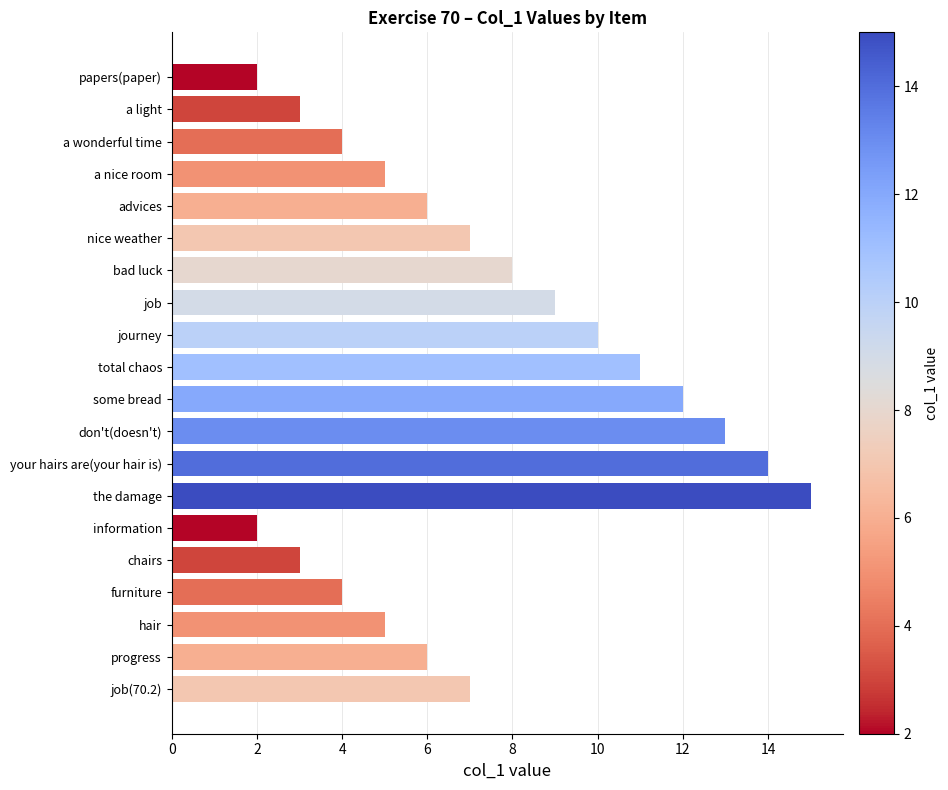

True or false: the data shows 9 at job.

True